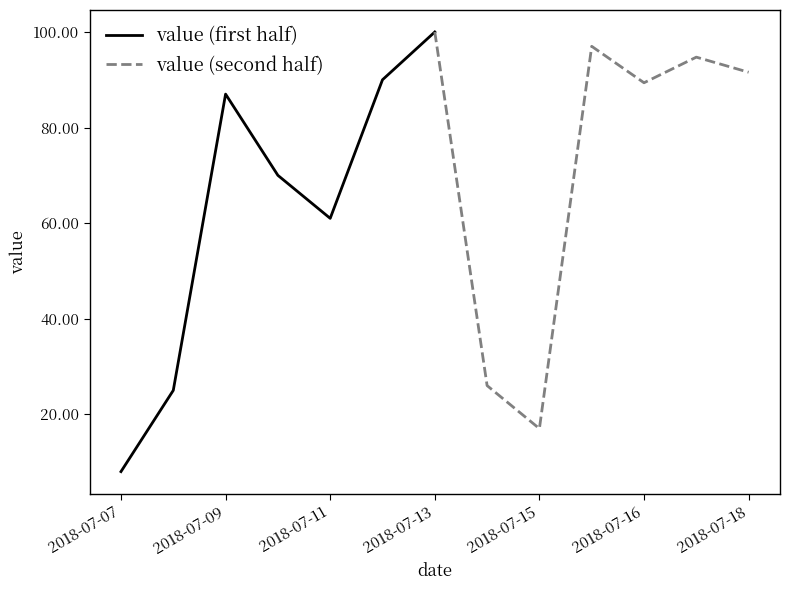

At which label is value (first half) closest to 54?

2018-07-11